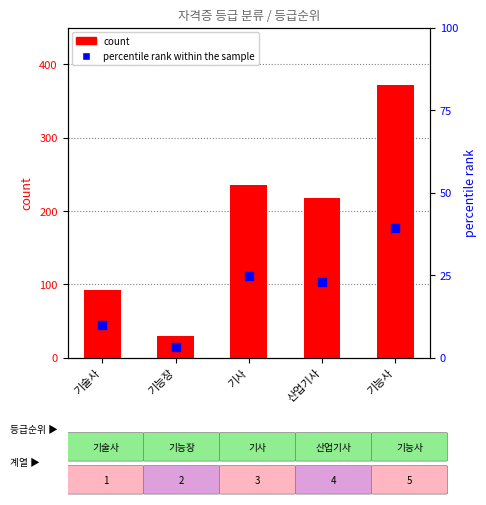

What is the total value across all series at 산업기사?

241.0